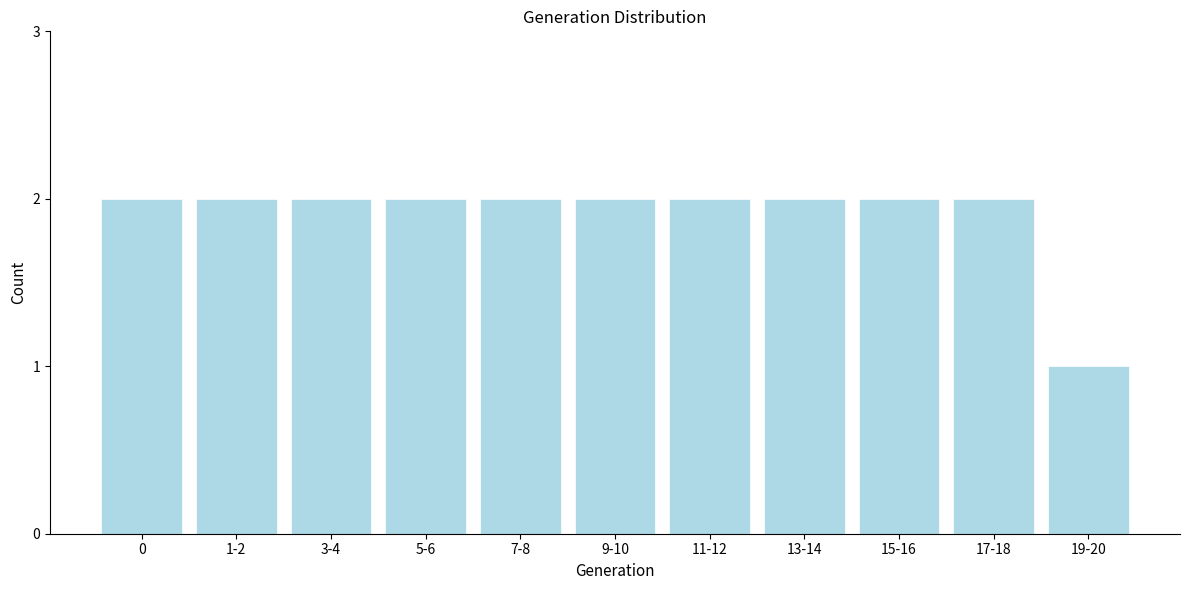

Reading left to right, list all the values displayed in this chart.

2	2	2	2	2	2	2	2	2	2	1